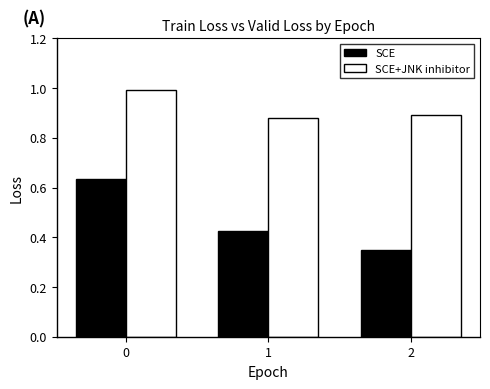

What is the average value of the SCE series?

0.5